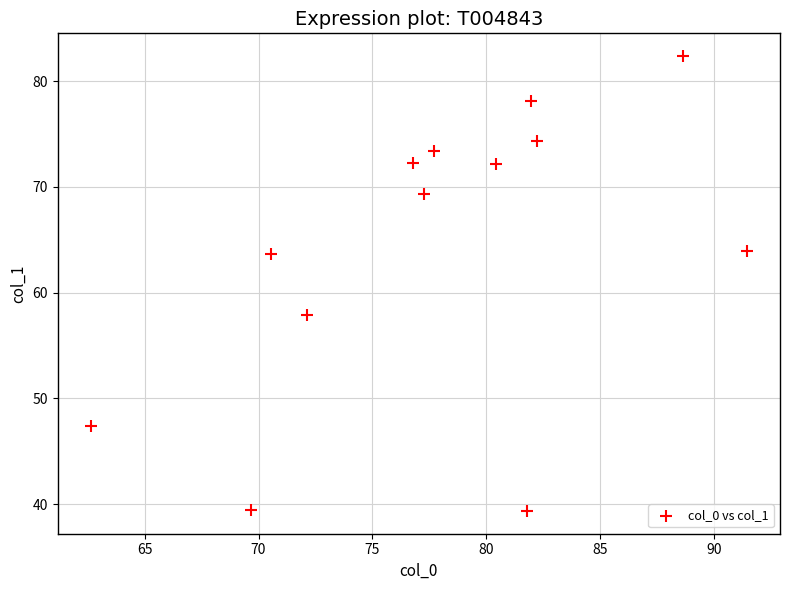

What is the range of Y values (max minus min)?

43.0